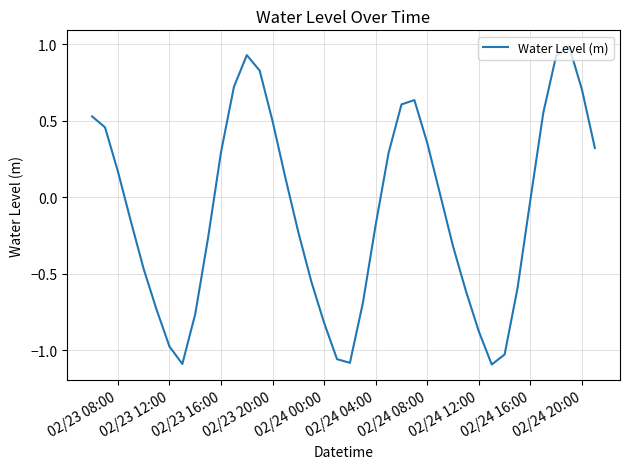

What is the greatest value displayed?

1.0